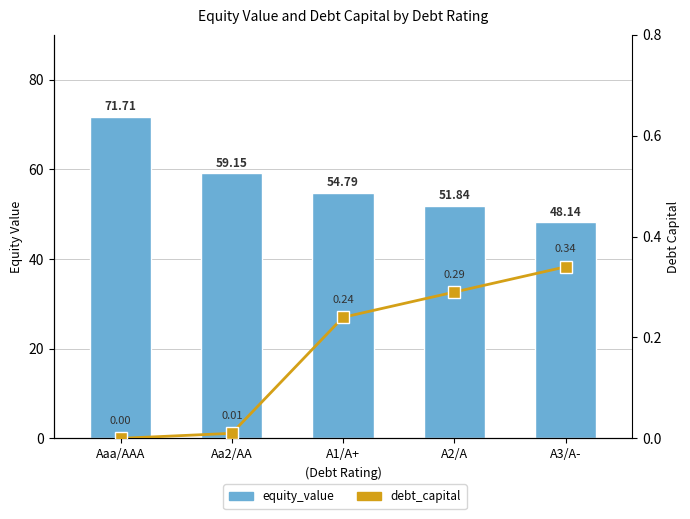

Reading left to right, transcribe all the data shown in this chart.

equity_value: 71.7	59.1	54.8	51.8	48.1
debt_capital: 0.0	0.0	0.2	0.3	0.3